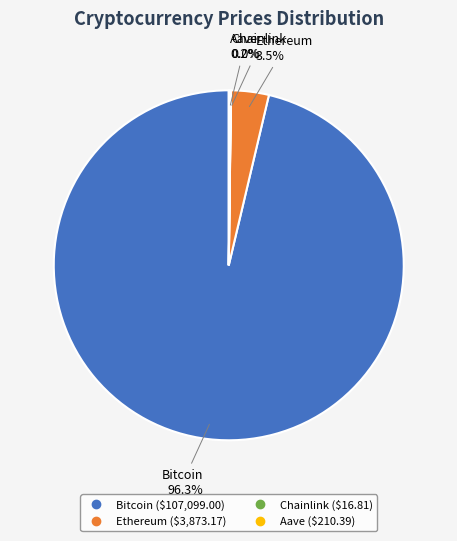

What is the largest slice in the pie chart?

Bitcoin